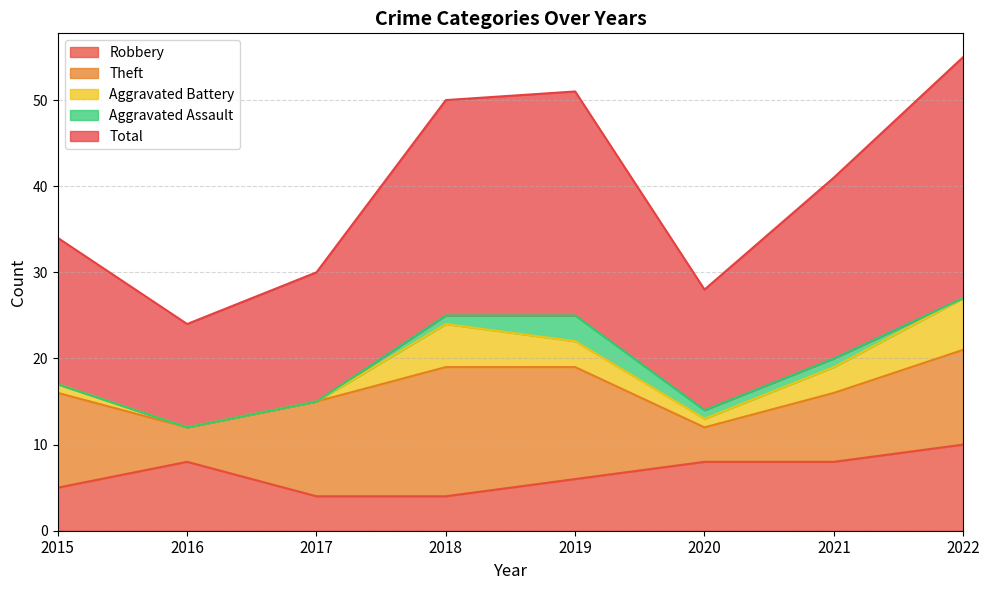

What is the difference between the second highest and second lowest values in the Total series?

12